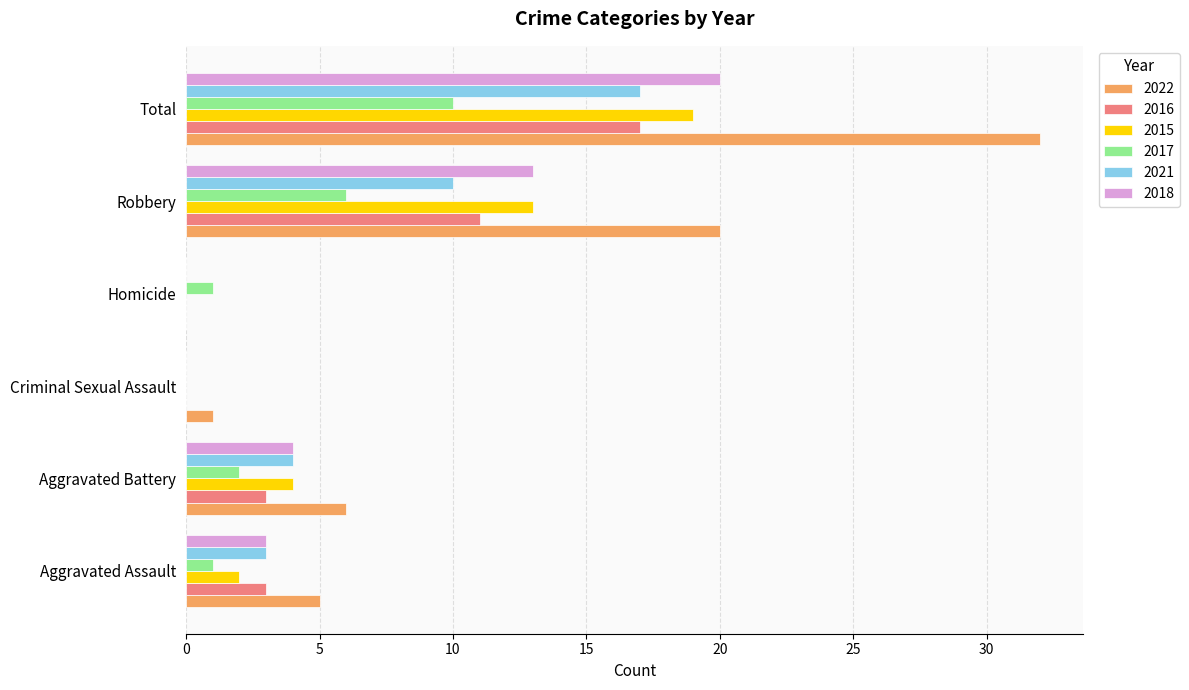

How many categories are shown in the chart?

6